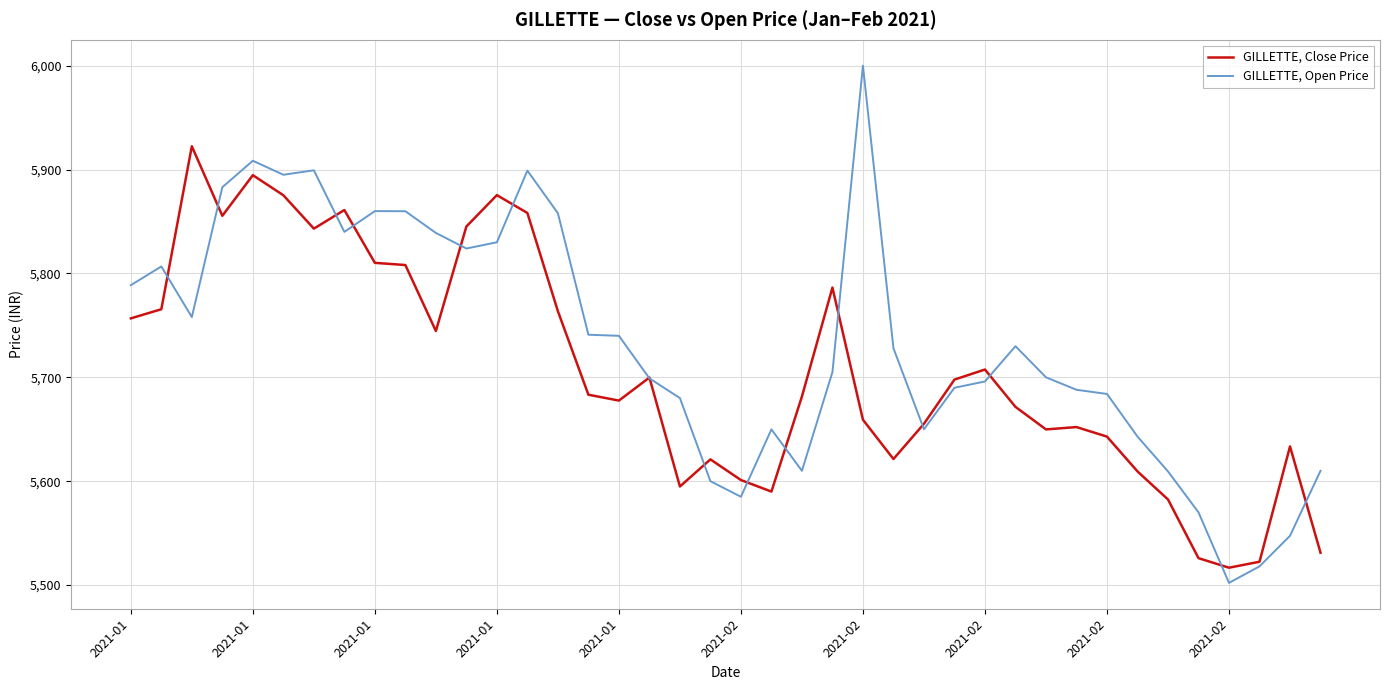

List the series in order of their peak value, highest first.

GILLETTE, Open Price, GILLETTE, Close Price